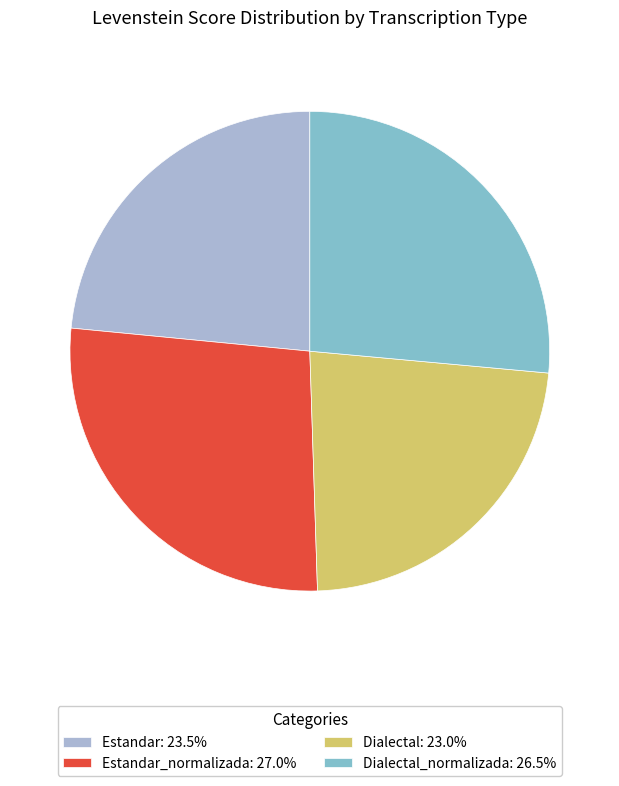

Is Estandar_normalizada: 27.0% the majority of the pie?

No